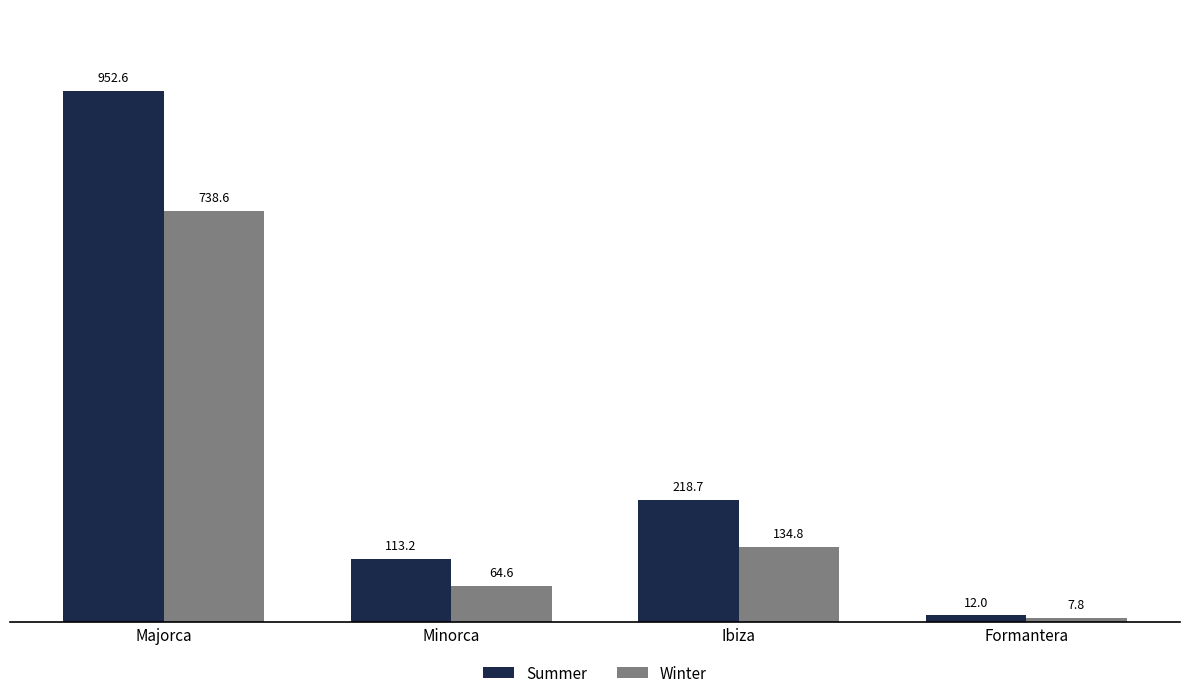

At which label does Winter first exceed 134?

Majorca